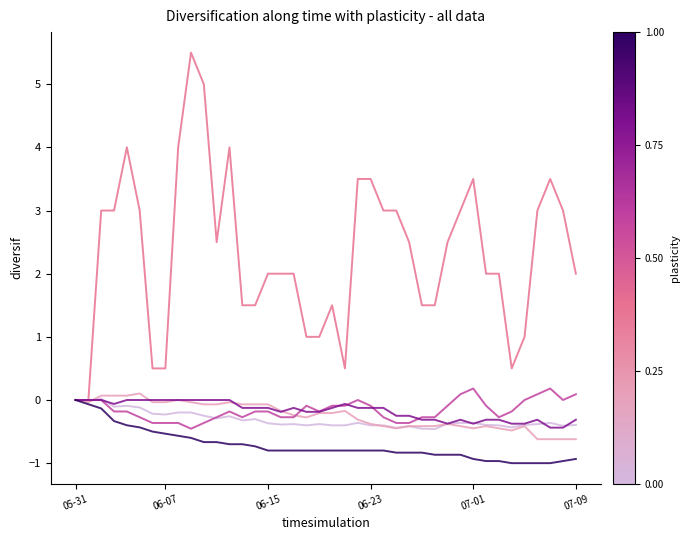

What is the smallest value displayed?

-1.0